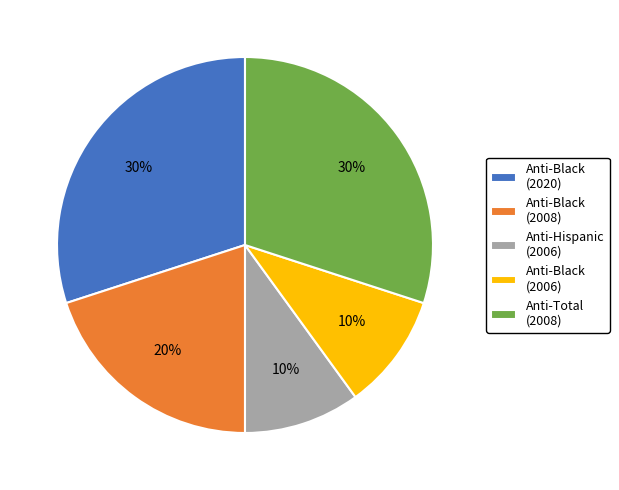

The Anti-Total (2008) slice represents 30% of the pie. True or false?

True